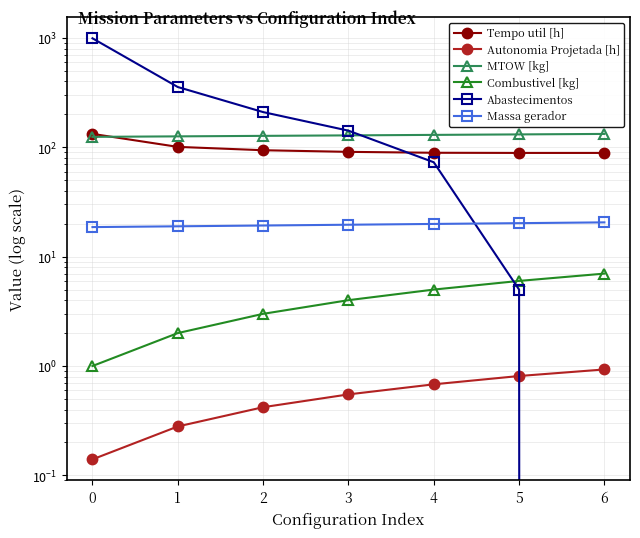

Reading left to right, what are all the values shown in this chart?

Tempo util [h]: 132.7	100.9	94.0	90.9	89.2	88.9	88.9
Autonomia Projetada [h]: 0.1	0.3	0.4	0.6	0.7	0.8	0.9
MTOW [kg]: 124.6	126.0	127.3	128.6	129.9	131.2	132.6
Combustivel [kg]: 1.0	2.0	3.0	4.0	5.0	6.0	7.0
Abastecimentos: 993.0	356.0	210.0	142.0	73.0	5.0	0.0
Massa gerador: 18.6	18.9	19.3	19.6	19.9	20.2	20.6